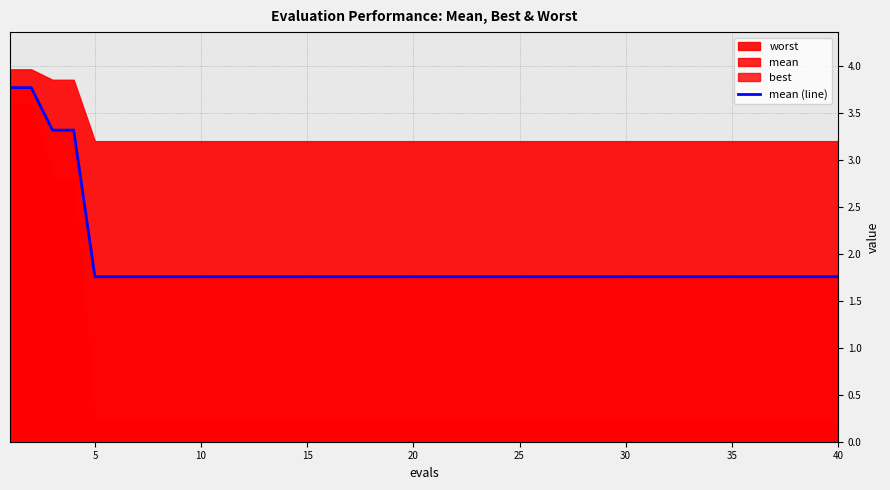

Reading left to right, what are all the values shown in this chart?

3.8	3.8	3.3	3.3	1.8	1.8	1.8	1.8	1.8	1.8	1.8	1.8	1.8	1.8	1.8	1.8	1.8	1.8	1.8	1.8	1.8	1.8	1.8	1.8	1.8	1.8	1.8	1.8	1.8	1.8	1.8	1.8	1.8	1.8	1.8	1.8	1.8	1.8	1.8	1.8